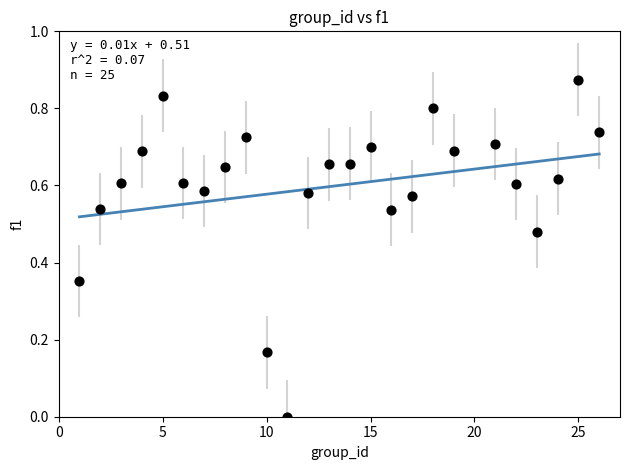

What is the range of X values (max minus min)?

25.0